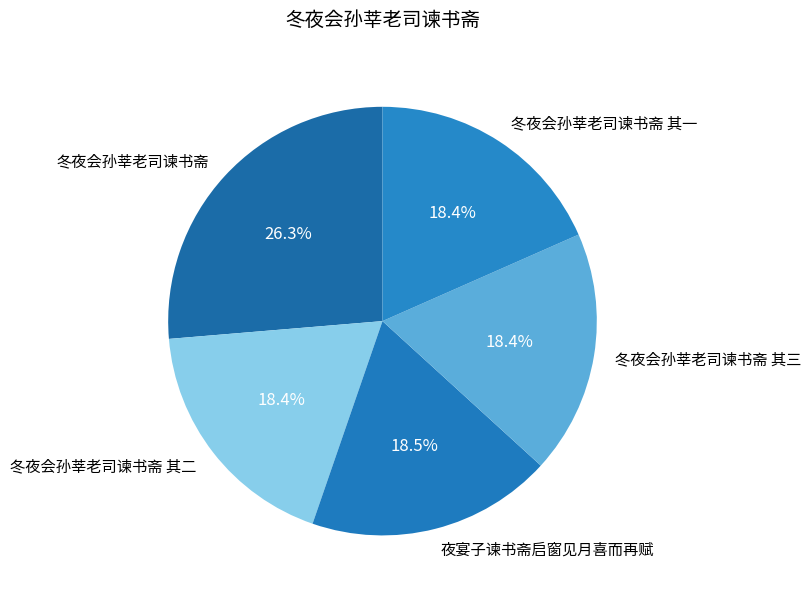

Between 冬夜会孙莘老司谏书斋 其一 and 冬夜会孙莘老司谏书斋, which is larger?

冬夜会孙莘老司谏书斋